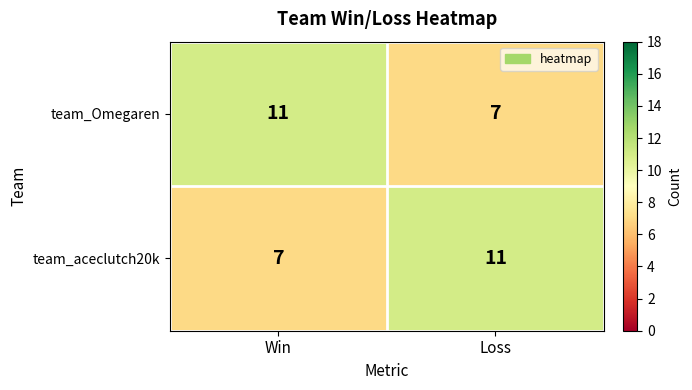

What is the sum of all team_Omegaren values?

18